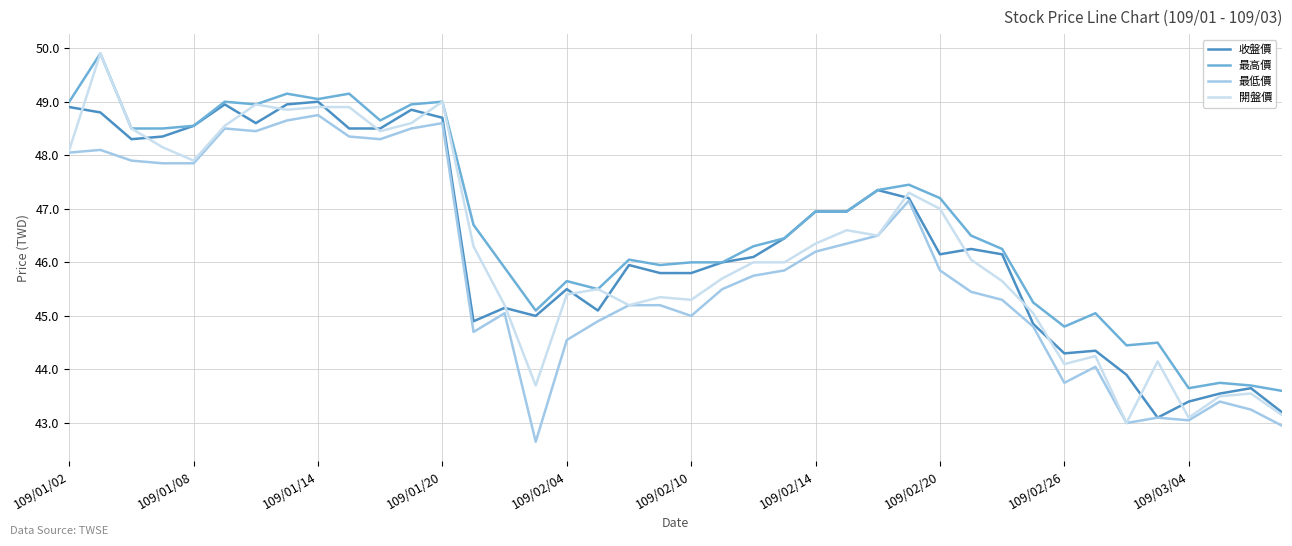

Is this an area chart (filled region under the line)?

No